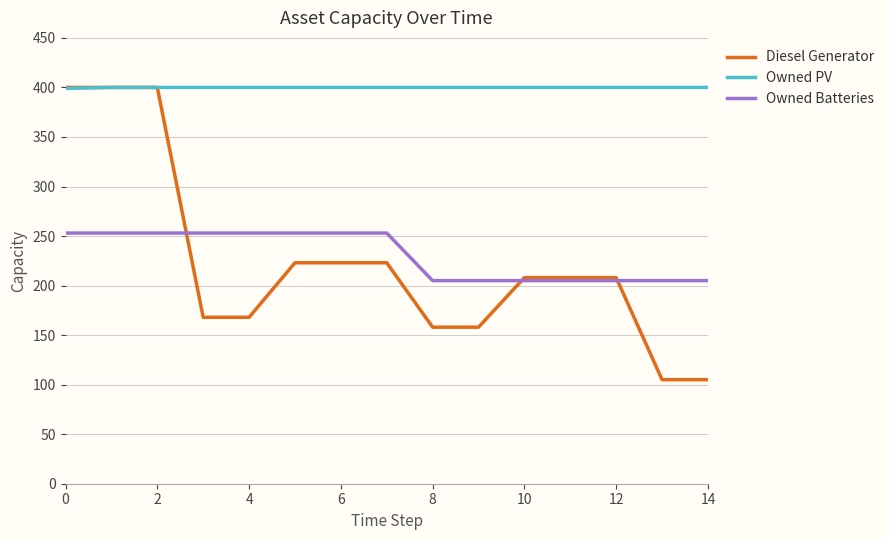

Which series has the widest spread of values?

Diesel Generator